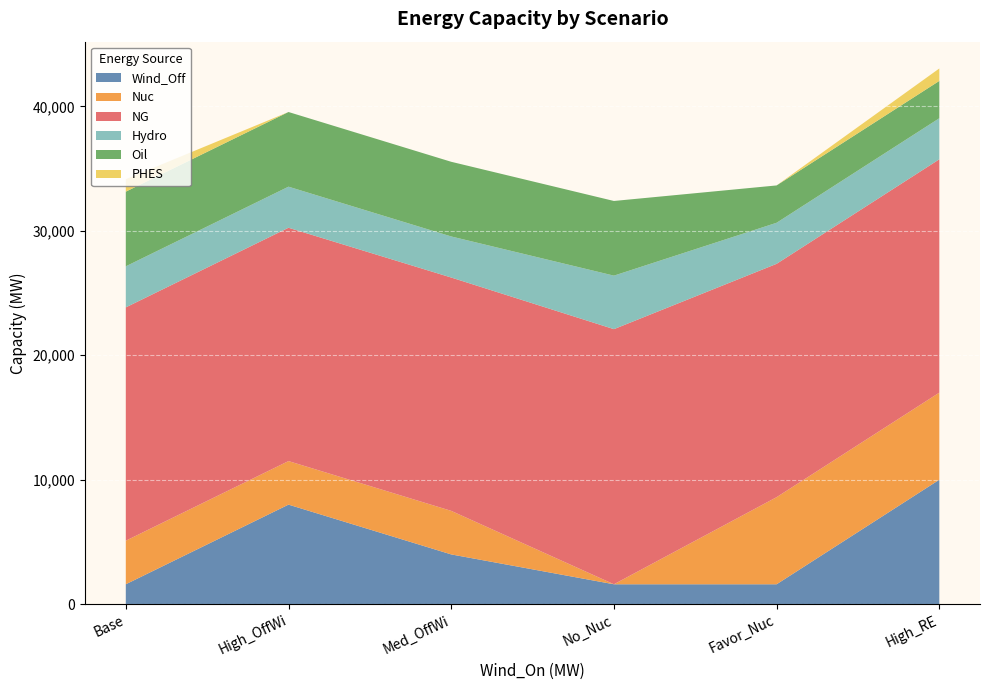

What is the value of the PHES point at the 6th from the left?

1000